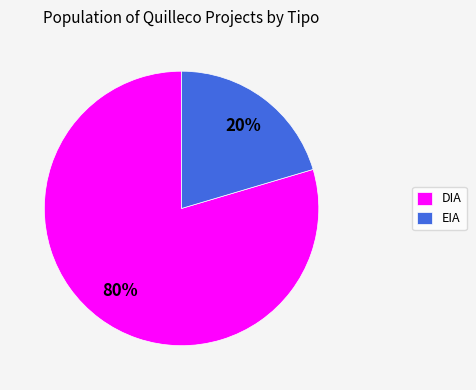

What percentage is the EIA slice, to the nearest percent?

20%